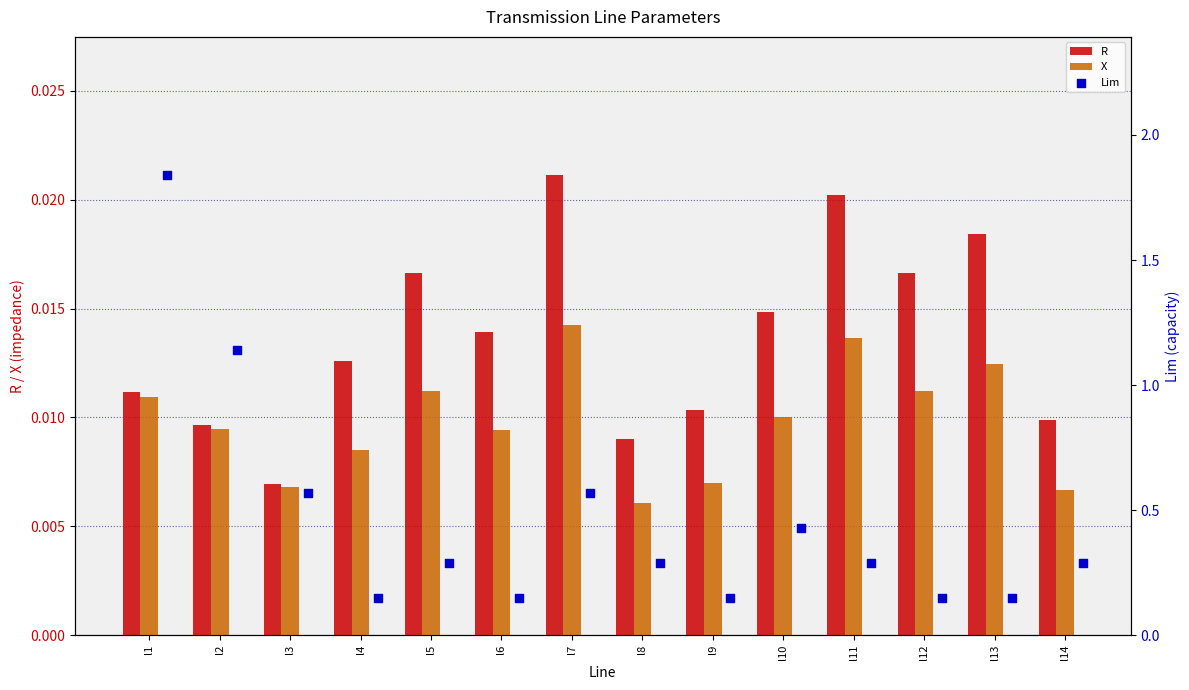

At which category is the sum across all series the highest?

l1